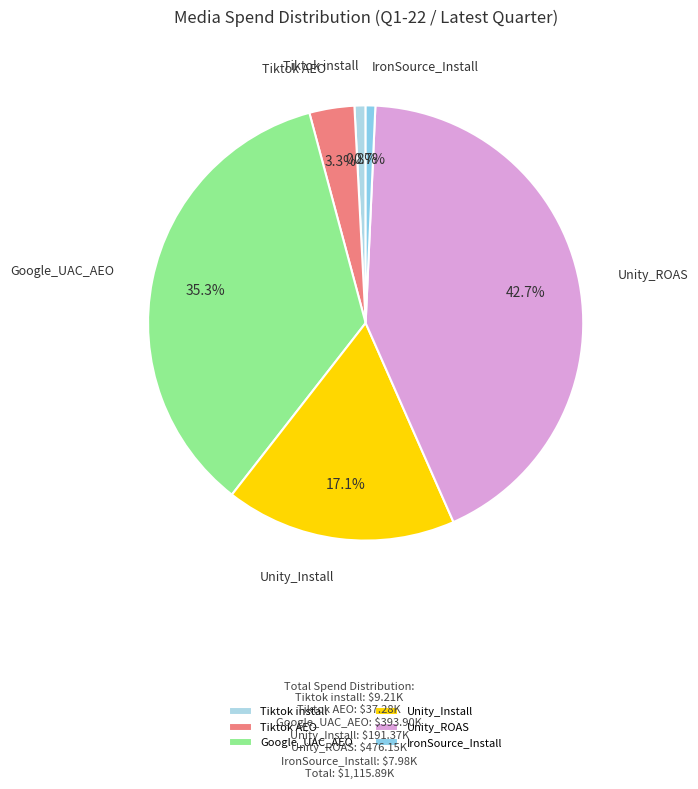

Is Unity_ROAS the majority of the pie?

No